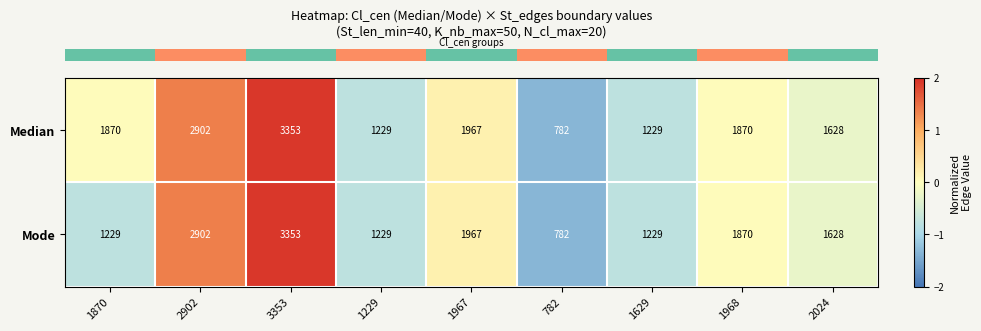

What is the total value across all series at 1967?

3934